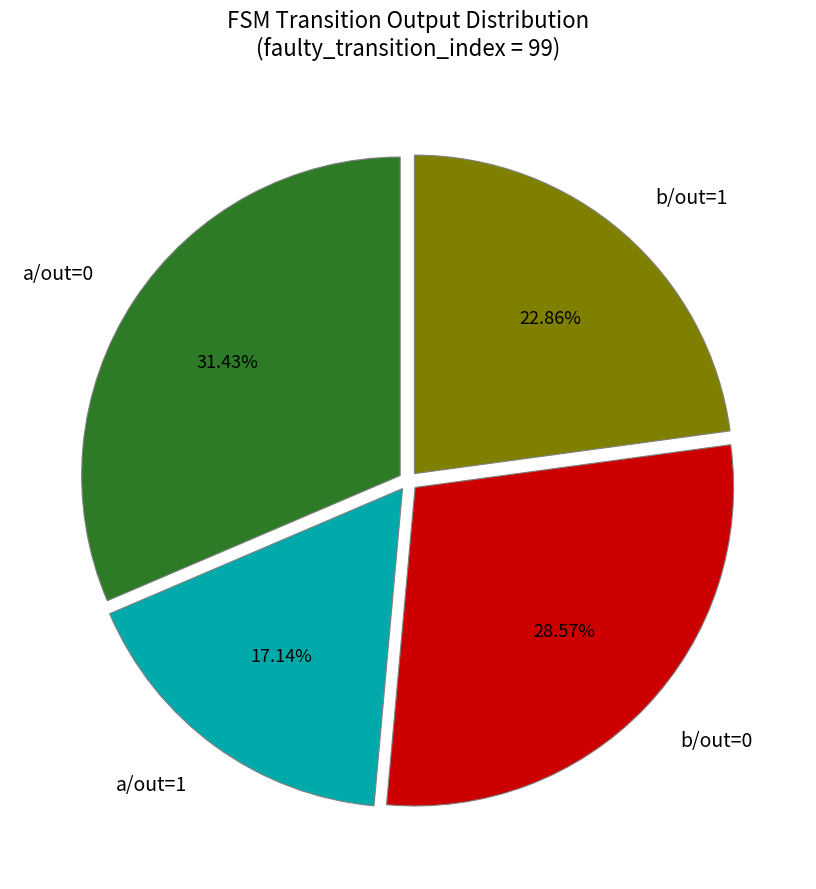

Combined, do b/out=0 and b/out=1 account for over 50%?

Yes